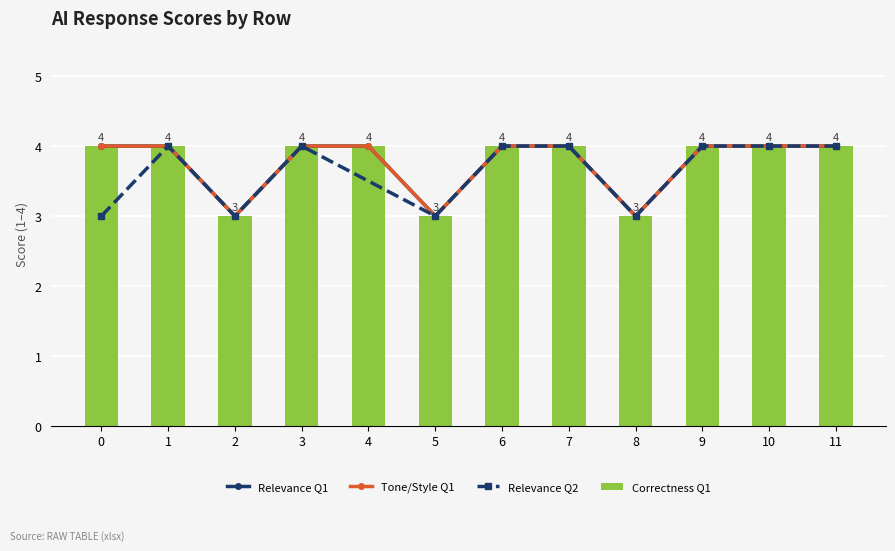

Are the bars grouped side by side (vs. stacked)?

Yes